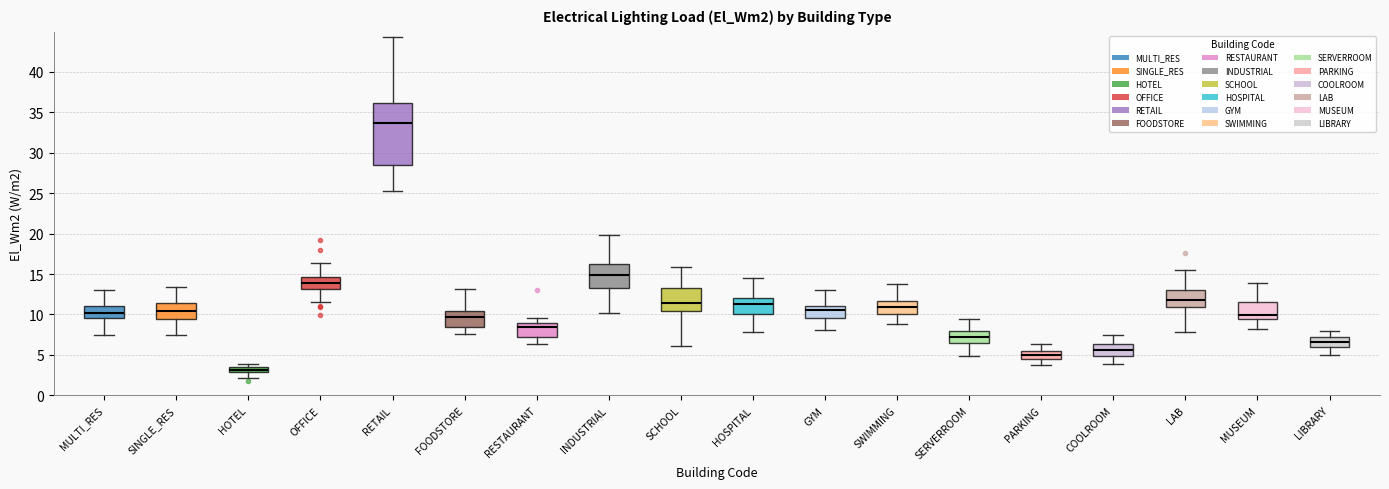

Where does the median line of the box for RESTAURANT sit on the y-axis? The values are not printed on the chart, so give them approximately, as read against the axis.

8.5